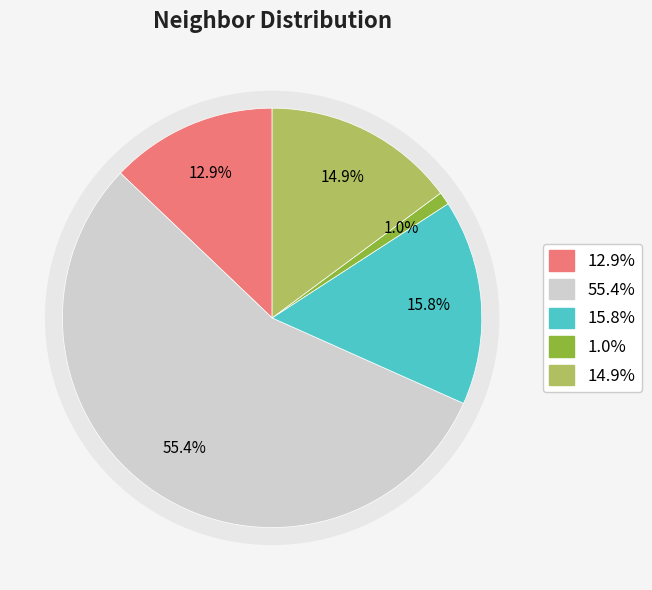

Which has a higher value, 1 or 3?

1